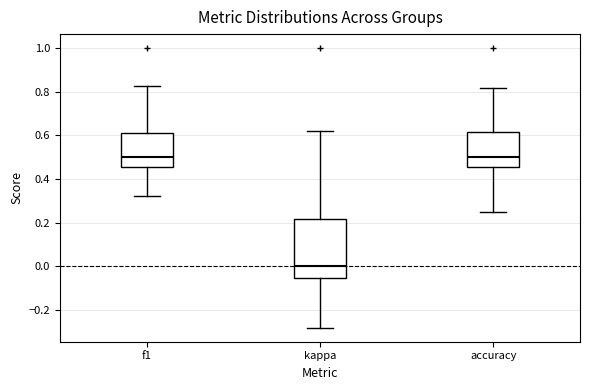

Which box is the tallest, from its lower edge to its upper edge?

kappa